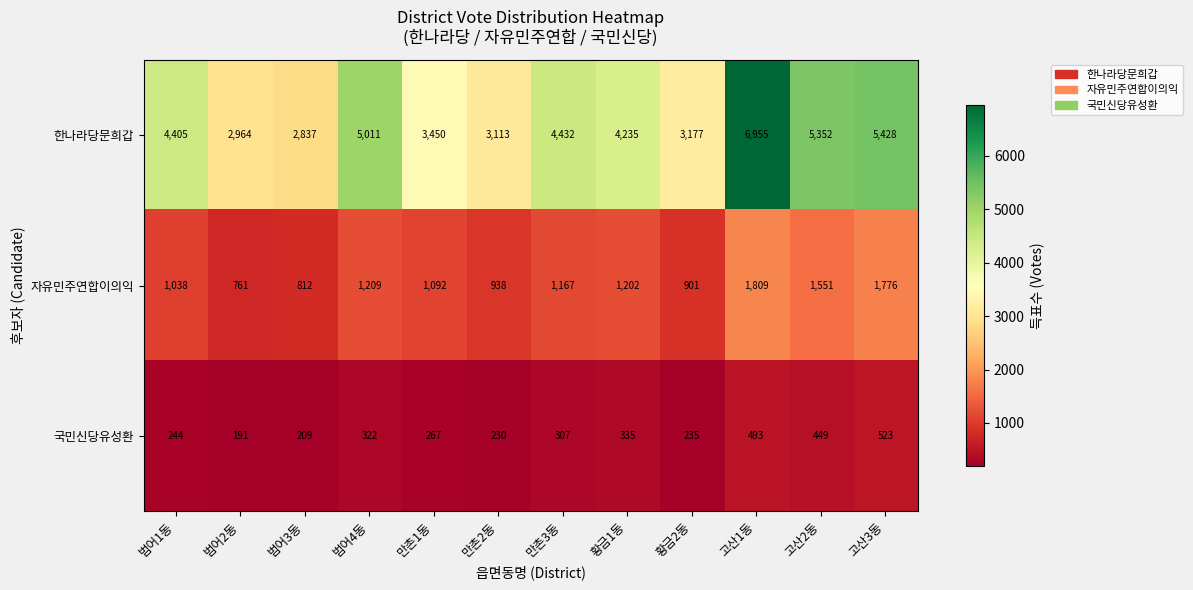

The value of 자유민주연합이의익 at 황금1동 is 1202. True or false?

True